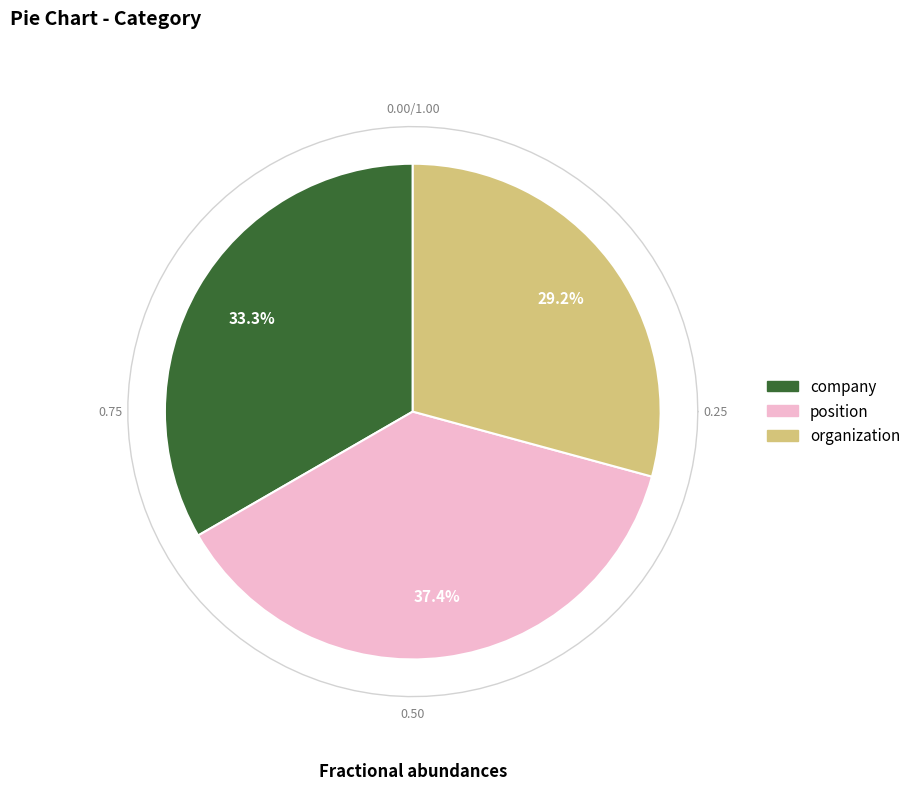

Which category has the biggest portion of the pie?

position